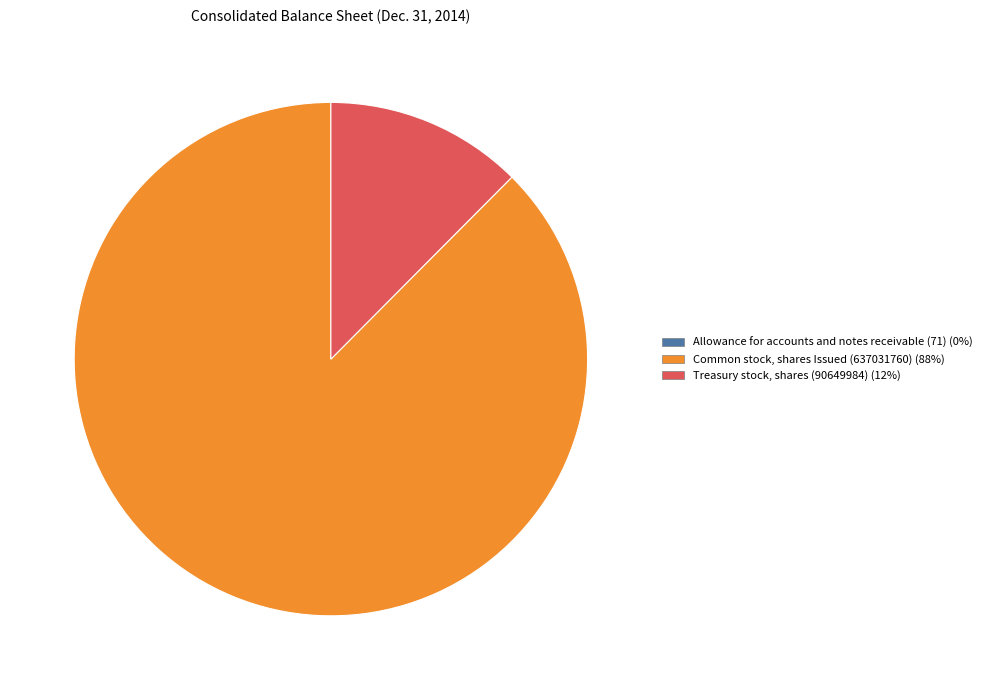

Is Common stock, shares Issued (637031760) the majority of the pie?

Yes